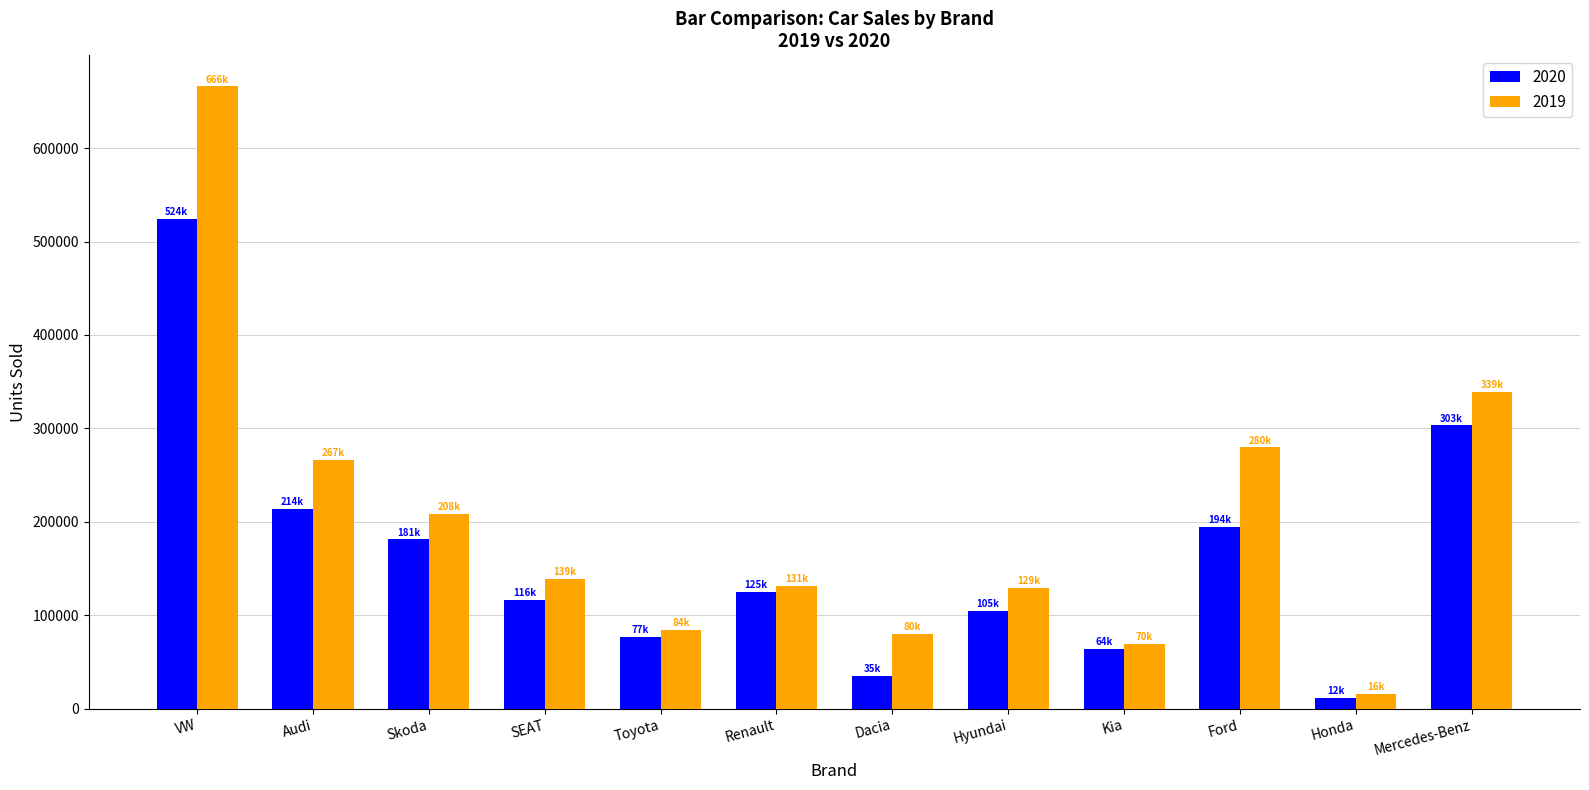

Which series has the largest total across all categories?

2019